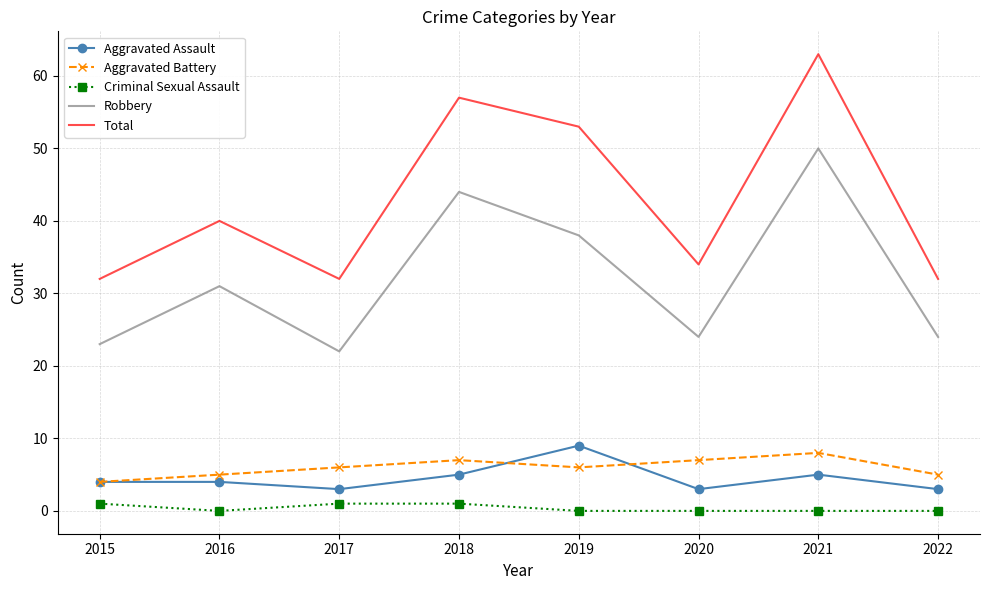

True or false: Total and Criminal Sexual Assault intersect in this chart.

False